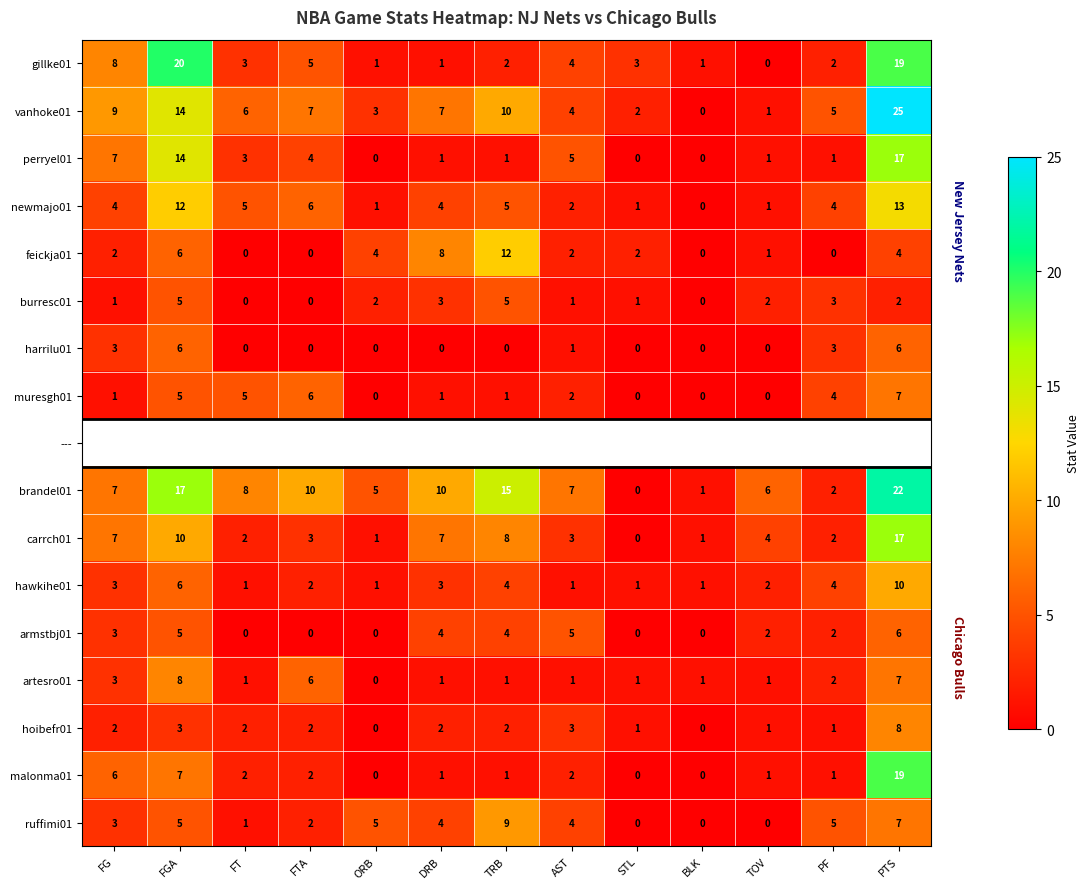

How many categories are shown in the chart?

13